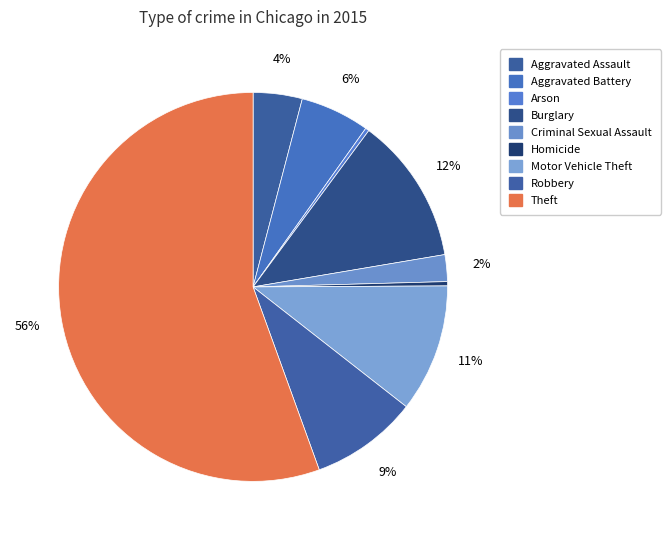

Rank the categories by value from highest to lowest.

Theft, Burglary, Motor Vehicle Theft, Robbery, Aggravated Battery, Aggravated Assault, Criminal Sexual Assault, Homicide, Arson